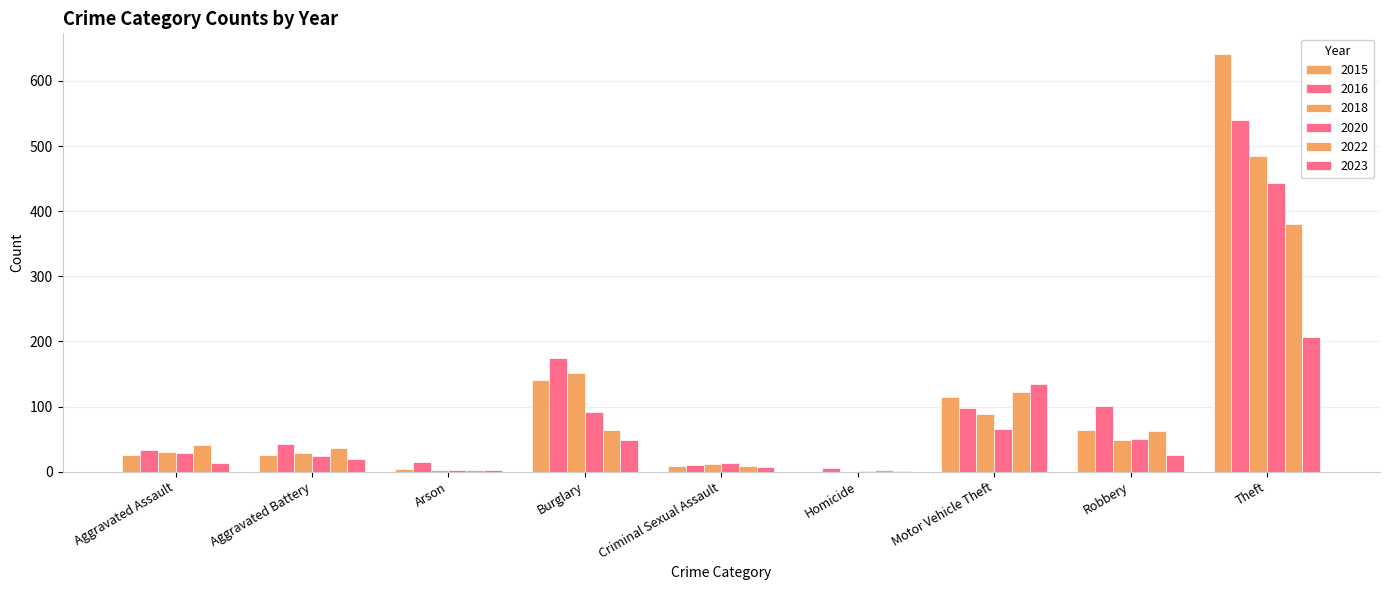

How many categories are shown in the chart?

9